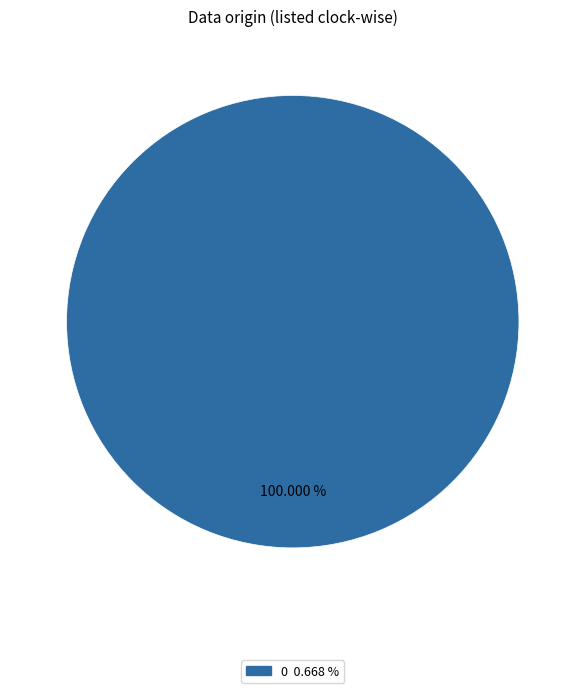

Does any single category account for the majority?

Yes